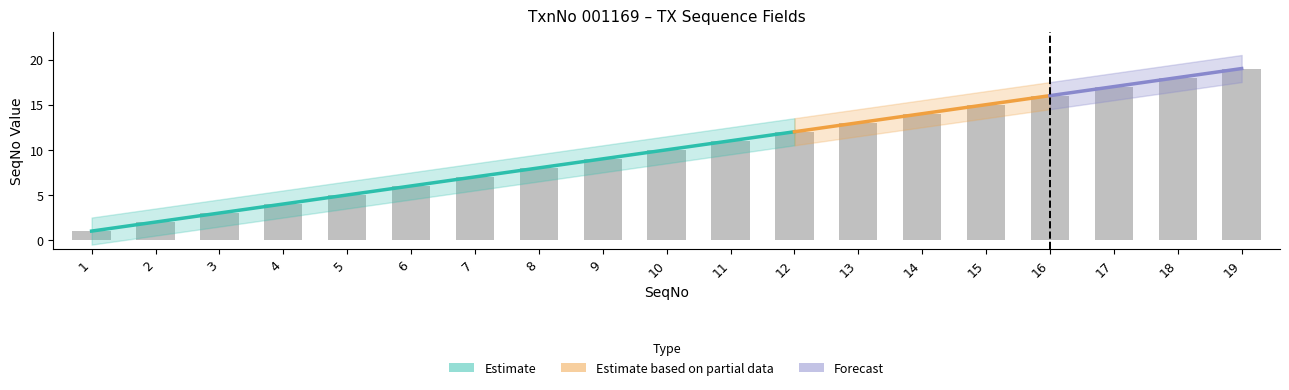

What is the ratio of the value at 11 to the value at 16?

0.7